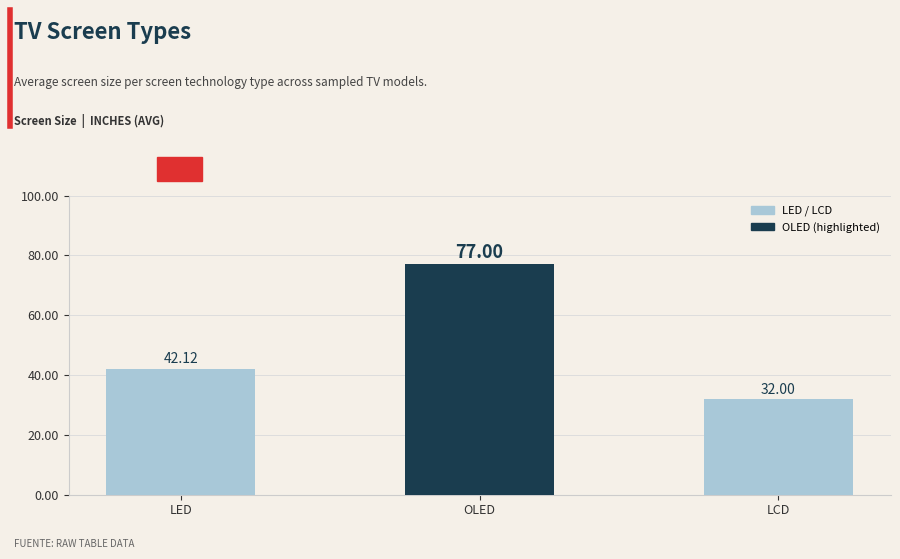

How many bars are there in total?

3